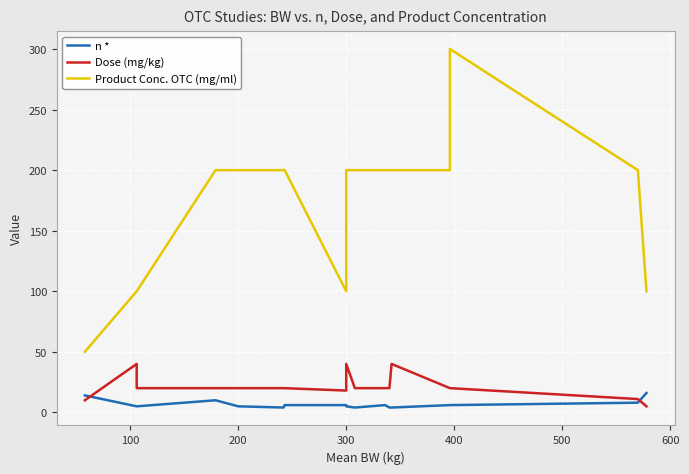

True or false: Product Conc. OTC (mg/ml) and Dose (mg/kg) intersect in this chart.

False